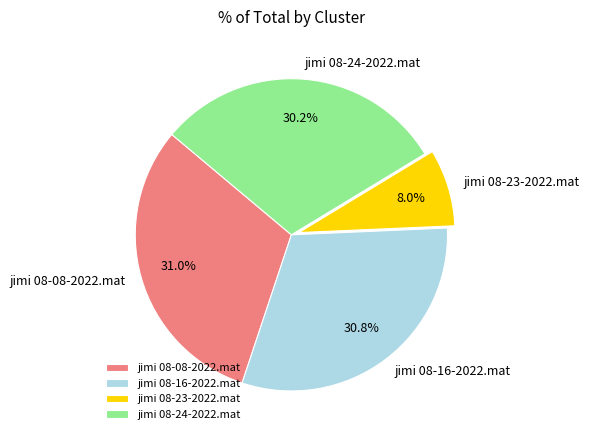

Is there a majority slice in this chart?

No